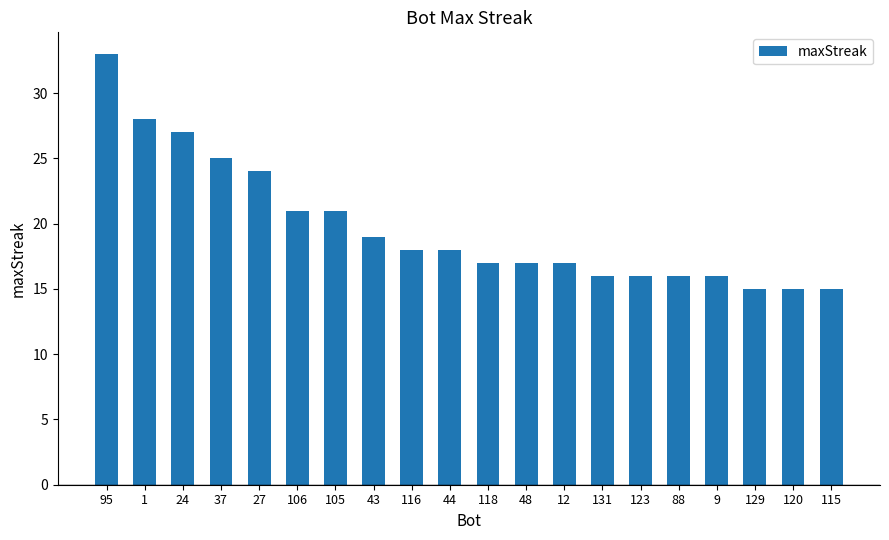

What is the difference between the second highest and second lowest values?

13